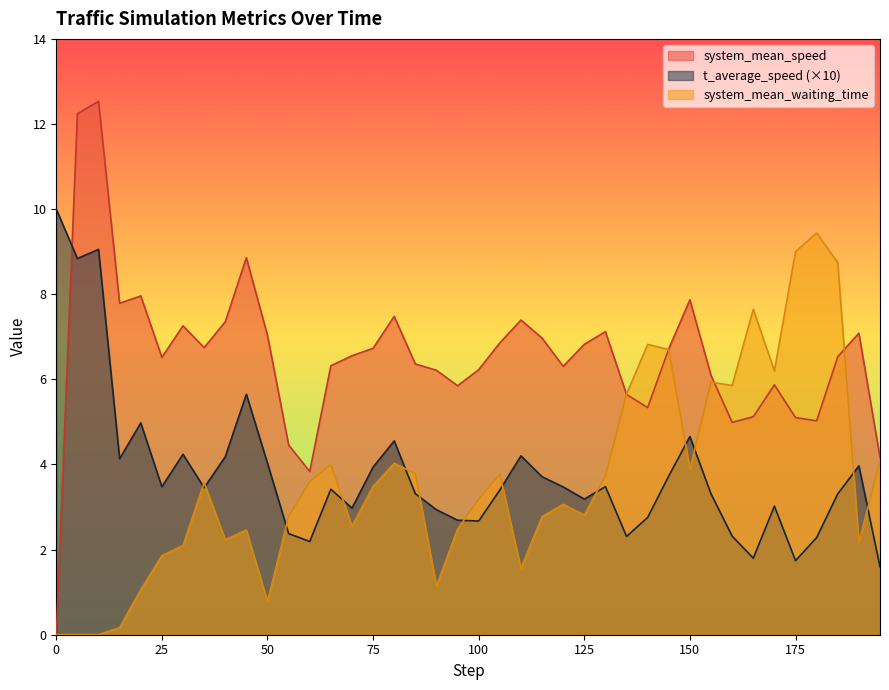

The value of t_average_speed at 165.0 is 2.7. True or false?

False